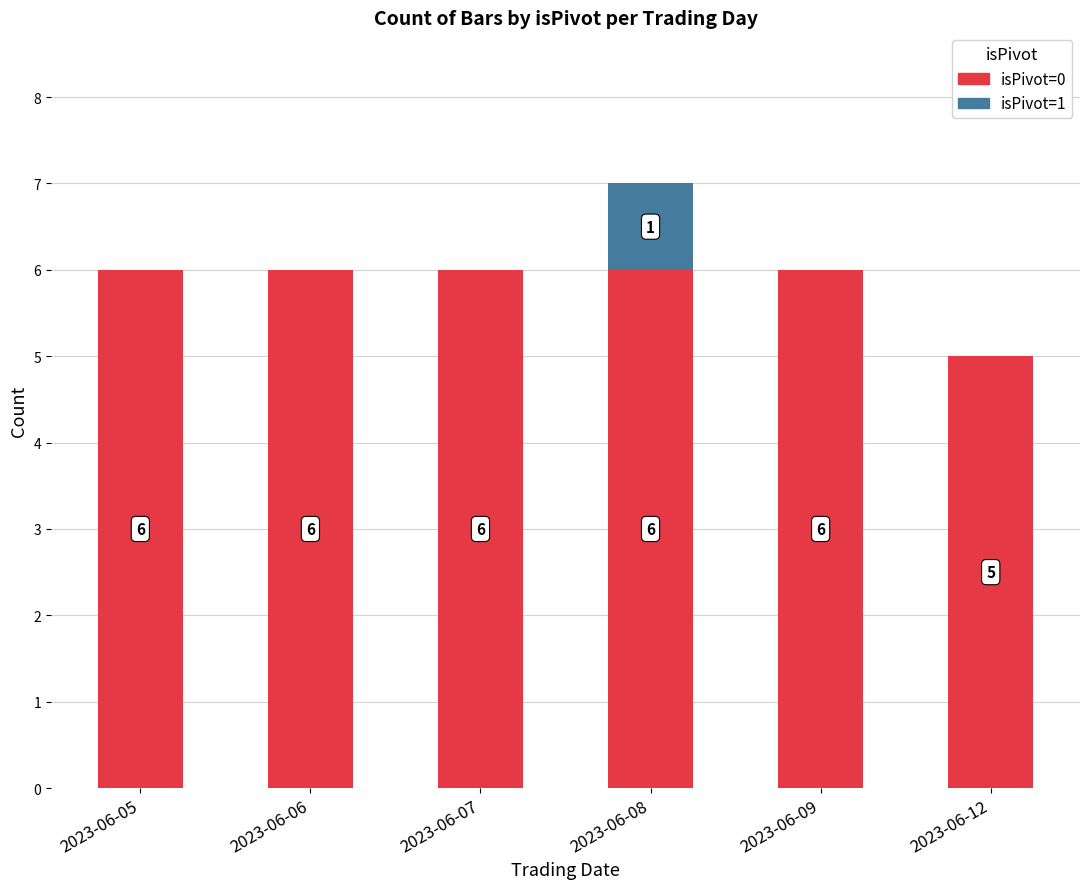

What is the total value across all series at 2023-06-09?

6